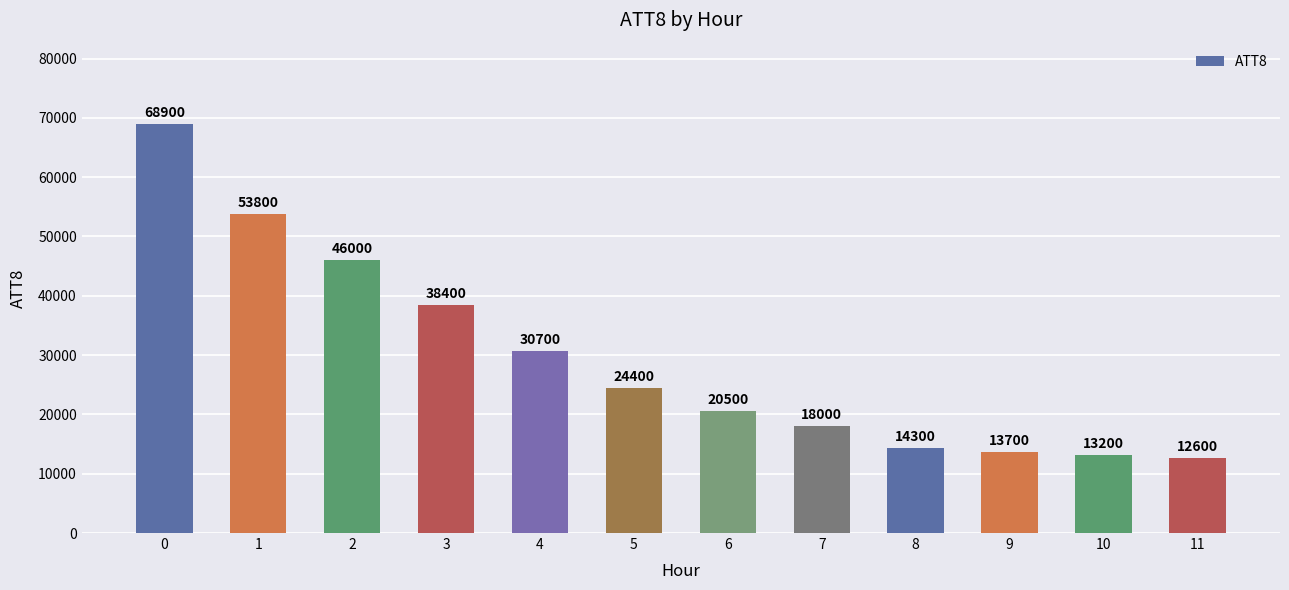

How many data points does each series have?

12